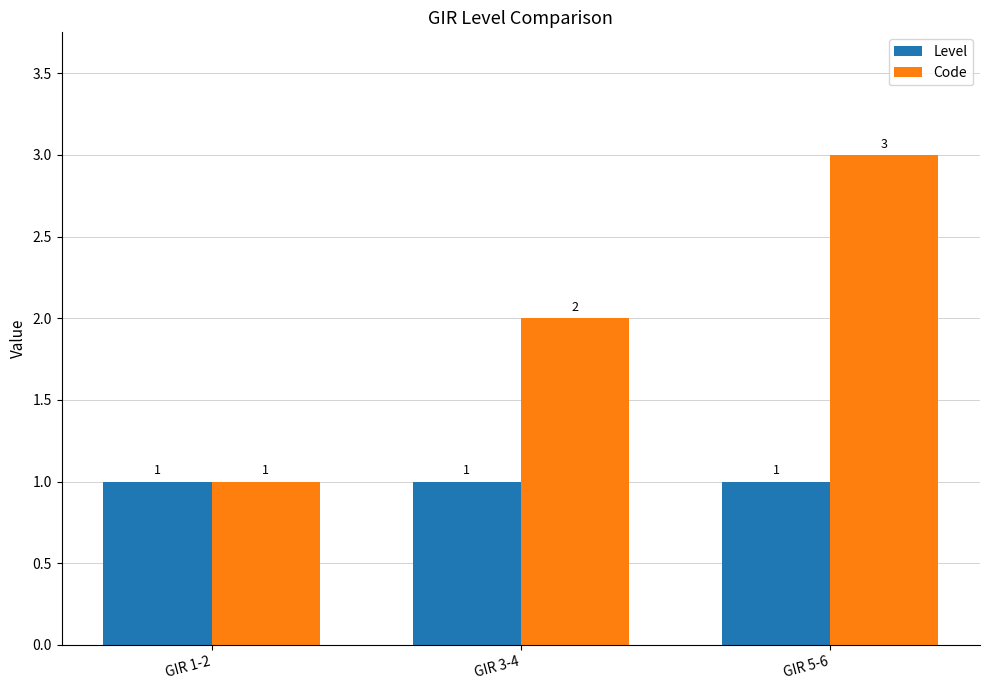

At which category is the sum across all series the highest?

GIR 5-6